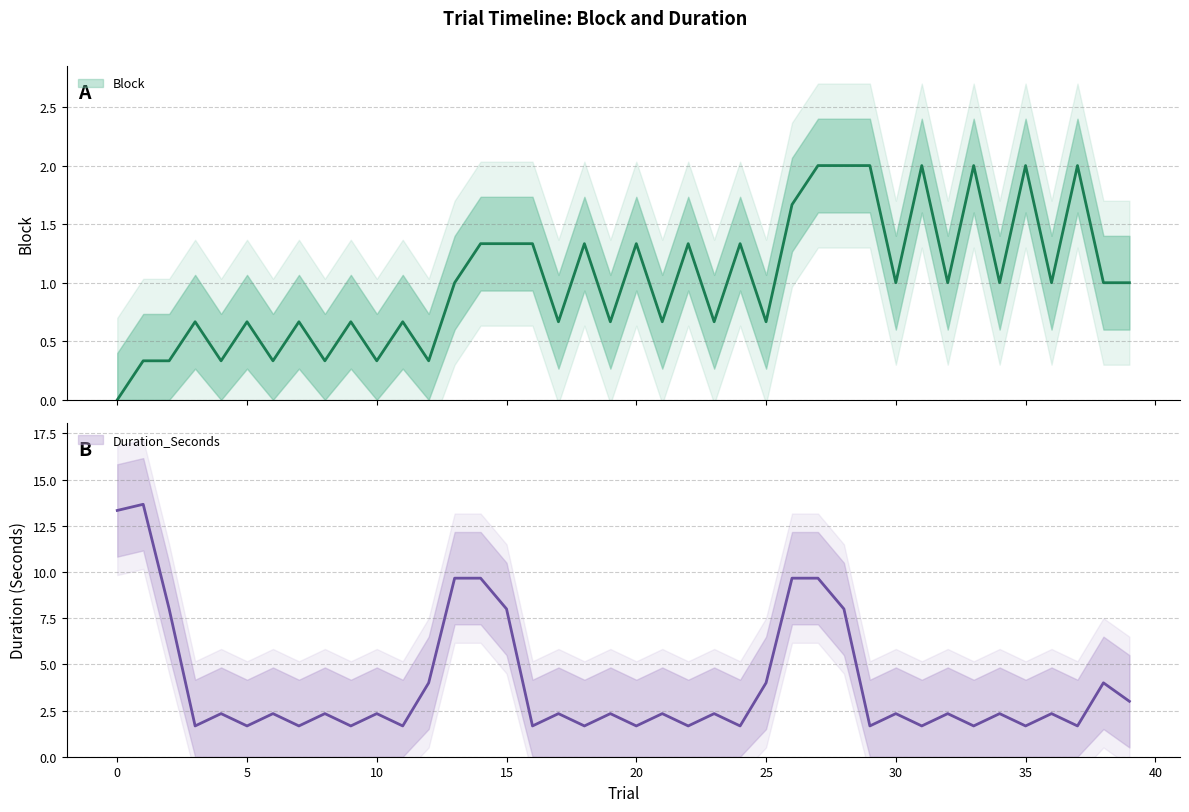

What are all the series names shown in the legend?

Block, Duration_Seconds